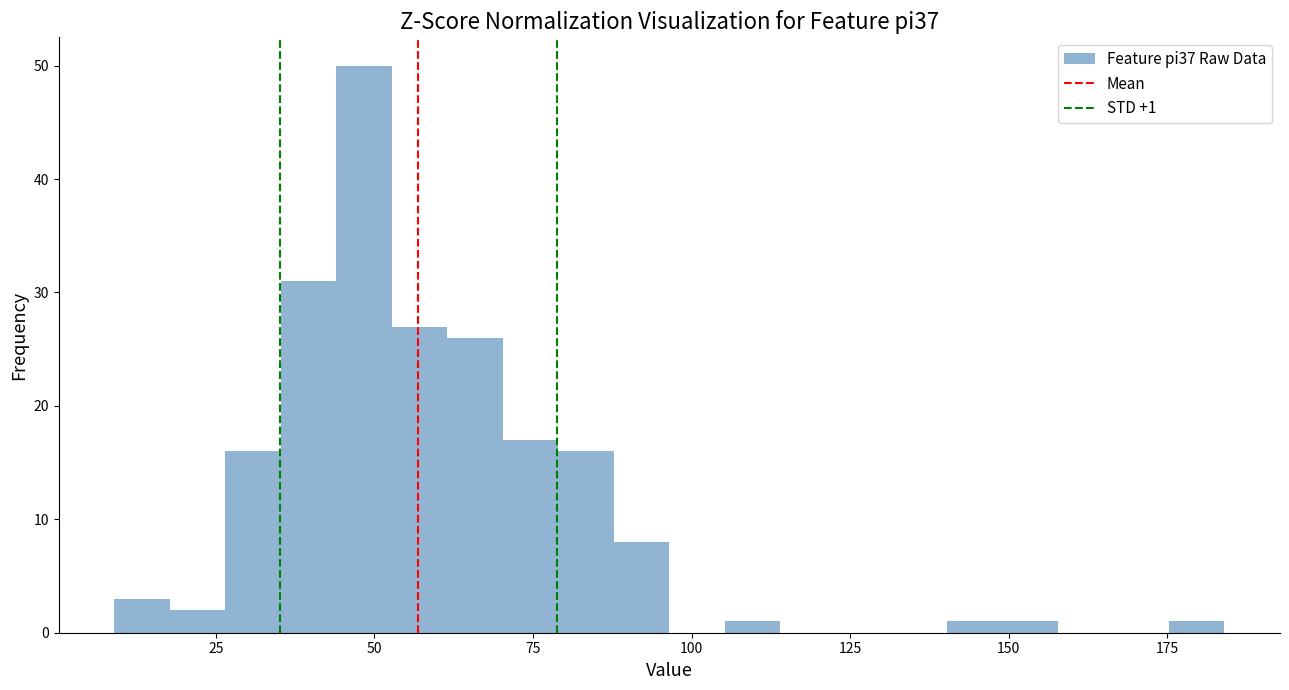

Around what value on the x-axis is the tallest bar? Give the approximate position of its centre, as read against the axis.

50